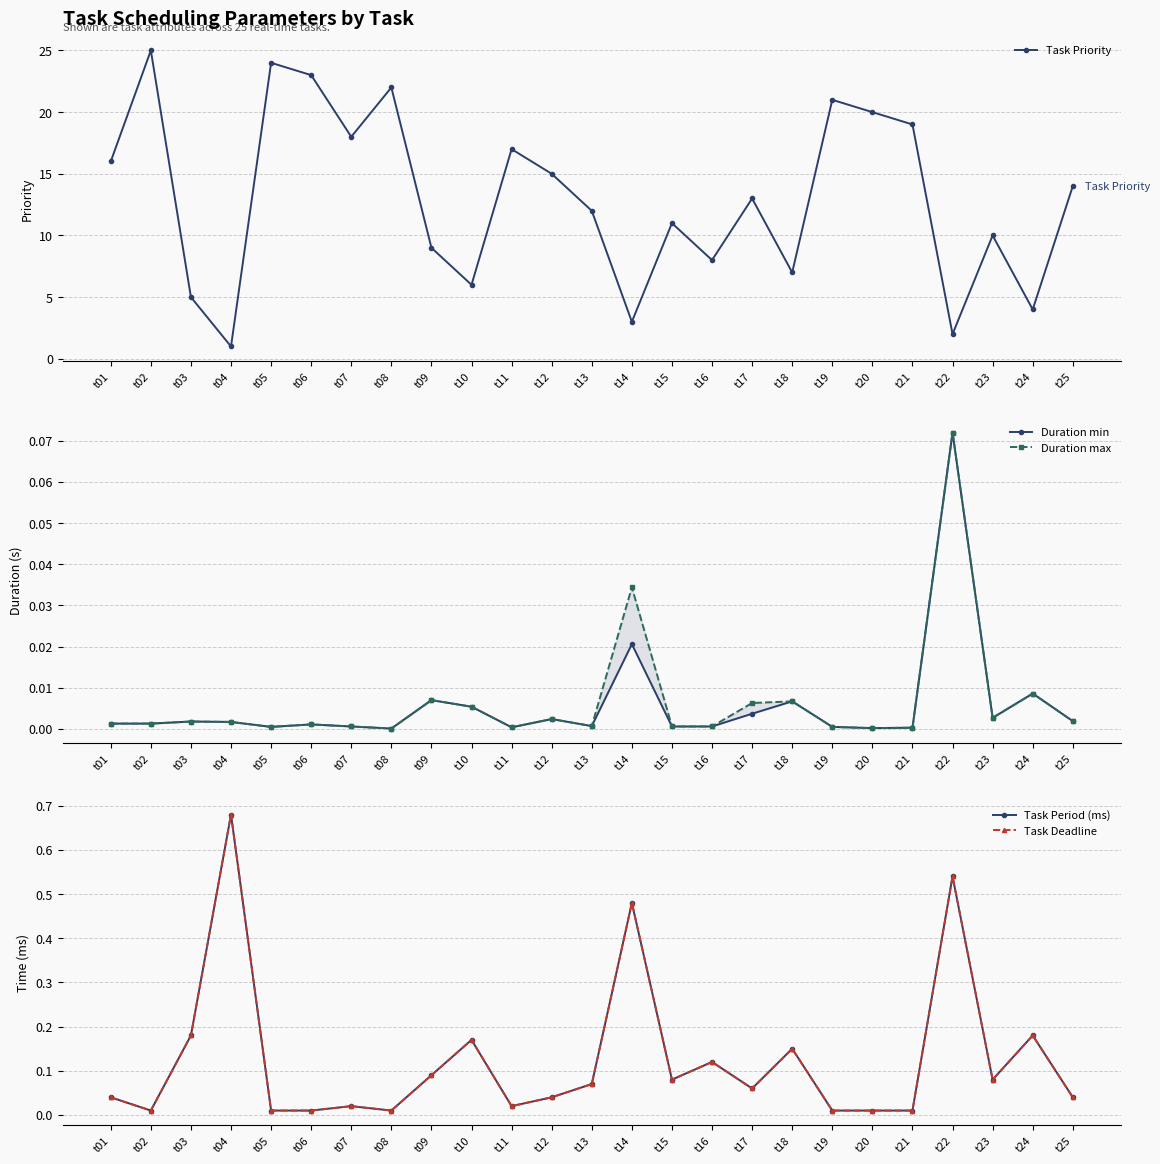

True or false: Task Period (ms) has more than 2 points higher than both neighbors.

True